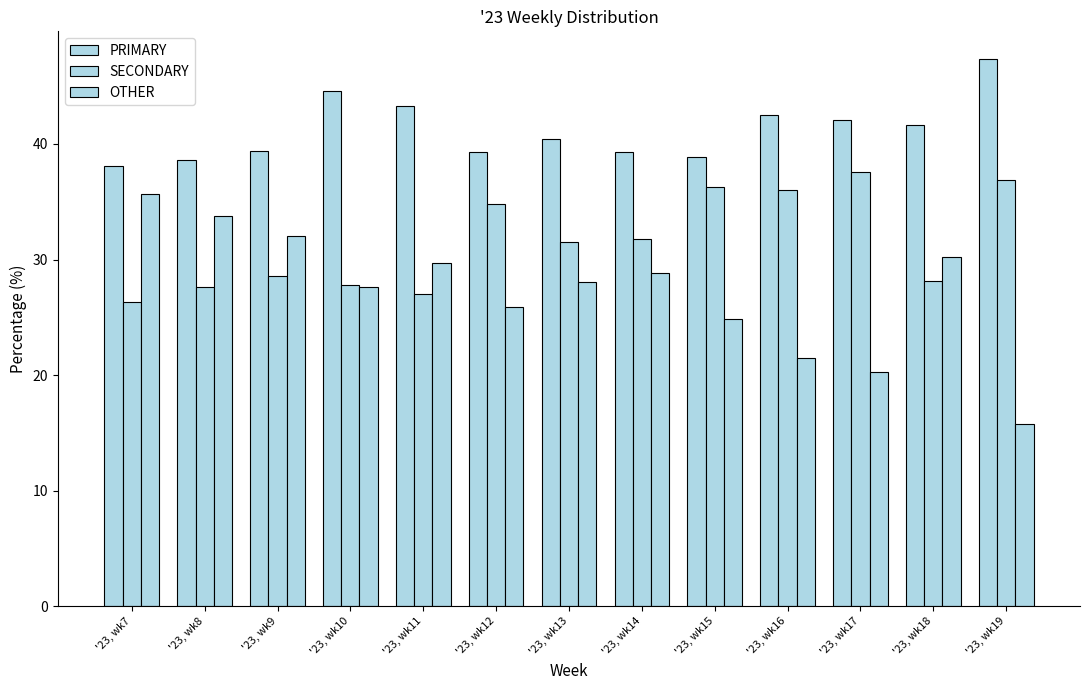

What is the average value of the OTHER series?

27.2